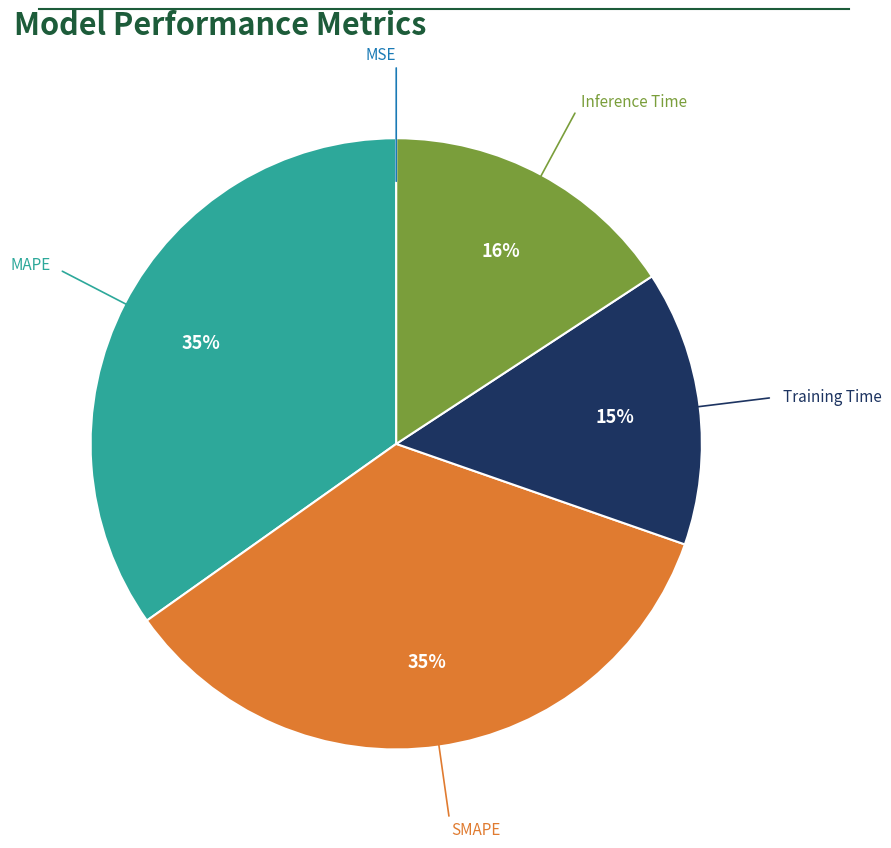

Does any single category account for the majority?

No